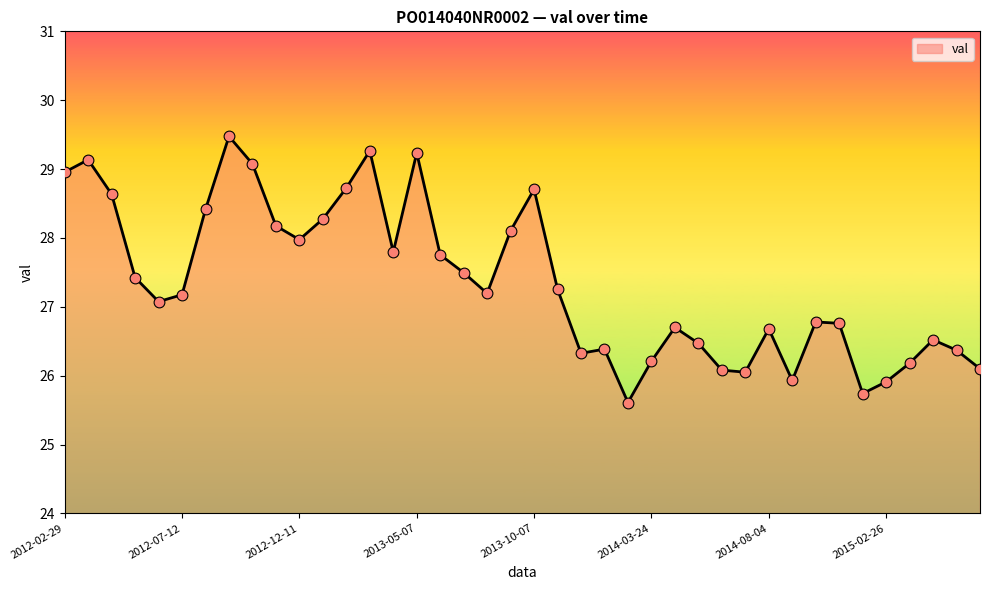

What is the difference between the maximum and minimum values?

3.9